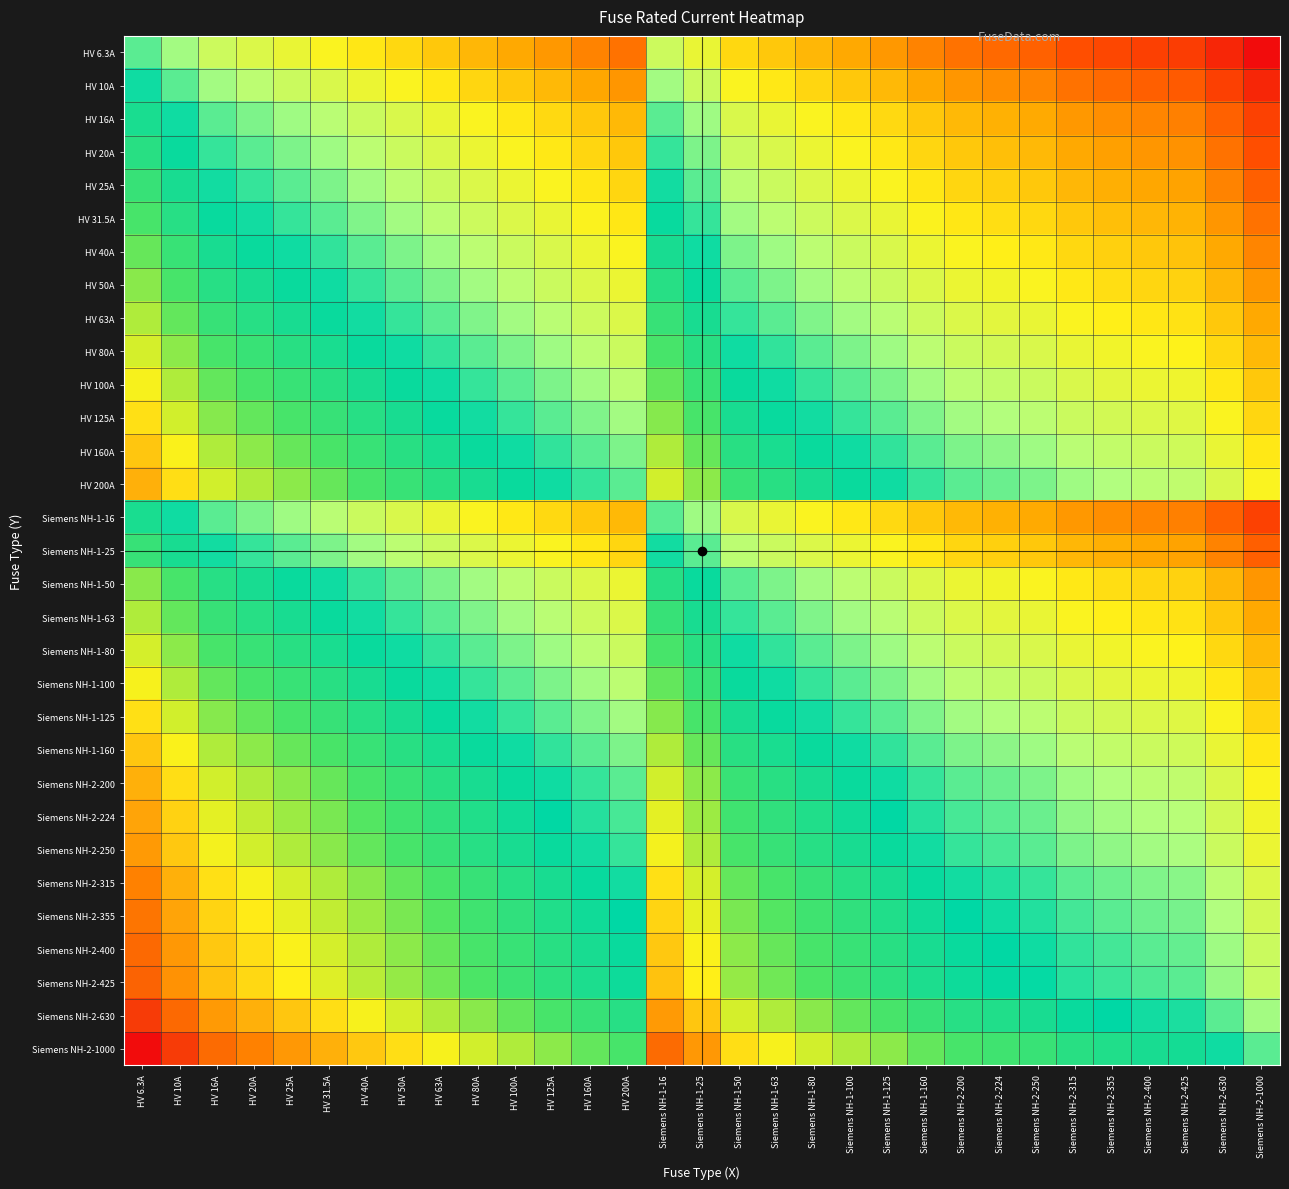

Reading right to left, what are all the values shown in this chart?

HV 6.3A: Siemens NH-2-1000=0.0	Siemens NH-2-630=0.0	Siemens NH-2-425=0.1	Siemens NH-2-400=0.1	Siemens NH-2-355=0.1	Siemens NH-2-315=0.1	Siemens NH-2-250=0.1	Siemens NH-2-224=0.1	Siemens NH-2-200=0.2	Siemens NH-1-160=0.2	Siemens NH-1-125=0.2	Siemens NH-1-100=0.2	Siemens NH-1-80=0.2	Siemens NH-1-63=0.3	Siemens NH-1-50=0.3	Siemens NH-1-25=0.4	Siemens NH-1-16=0.4	HV 200A=0.2	HV 160A=0.2	HV 125A=0.2	HV 100A=0.2	HV 80A=0.2	HV 63A=0.3	HV 50A=0.3	HV 40A=0.3	HV 31.5A=0.3	HV 25A=0.4	HV 20A=0.4	HV 16A=0.4	HV 10A=0.5	HV 6.3A=0.5
HV 10A: Siemens NH-2-1000=0.0	Siemens NH-2-630=0.1	Siemens NH-2-425=0.1	Siemens NH-2-400=0.1	Siemens NH-2-355=0.1	Siemens NH-2-315=0.2	Siemens NH-2-250=0.2	Siemens NH-2-224=0.2	Siemens NH-2-200=0.2	Siemens NH-1-160=0.2	Siemens NH-1-125=0.3	Siemens NH-1-100=0.3	Siemens NH-1-80=0.3	Siemens NH-1-63=0.3	Siemens NH-1-50=0.3	Siemens NH-1-25=0.4	Siemens NH-1-16=0.5	HV 200A=0.2	HV 160A=0.2	HV 125A=0.3	HV 100A=0.3	HV 80A=0.3	HV 63A=0.3	HV 50A=0.3	HV 40A=0.4	HV 31.5A=0.4	HV 25A=0.4	HV 20A=0.4	HV 16A=0.5	HV 10A=0.5	HV 6.3A=0.5
HV 16A: Siemens NH-2-1000=0.1	Siemens NH-2-630=0.1	Siemens NH-2-425=0.2	Siemens NH-2-400=0.2	Siemens NH-2-355=0.2	Siemens NH-2-315=0.2	Siemens NH-2-250=0.2	Siemens NH-2-224=0.2	Siemens NH-2-200=0.3	Siemens NH-1-160=0.3	Siemens NH-1-125=0.3	Siemens NH-1-100=0.3	Siemens NH-1-80=0.3	Siemens NH-1-63=0.4	Siemens NH-1-50=0.4	Siemens NH-1-25=0.5	Siemens NH-1-16=0.5	HV 200A=0.3	HV 160A=0.3	HV 125A=0.3	HV 100A=0.3	HV 80A=0.3	HV 63A=0.4	HV 50A=0.4	HV 40A=0.4	HV 31.5A=0.4	HV 25A=0.5	HV 20A=0.5	HV 16A=0.5	HV 10A=0.5	HV 6.3A=0.6
HV 20A: Siemens NH-2-1000=0.1	Siemens NH-2-630=0.2	Siemens NH-2-425=0.2	Siemens NH-2-400=0.2	Siemens NH-2-355=0.2	Siemens NH-2-315=0.2	Siemens NH-2-250=0.3	Siemens NH-2-224=0.3	Siemens NH-2-200=0.3	Siemens NH-1-160=0.3	Siemens NH-1-125=0.3	Siemens NH-1-100=0.3	Siemens NH-1-80=0.4	Siemens NH-1-63=0.4	Siemens NH-1-50=0.4	Siemens NH-1-25=0.5	Siemens NH-1-16=0.5	HV 200A=0.3	HV 160A=0.3	HV 125A=0.3	HV 100A=0.3	HV 80A=0.4	HV 63A=0.4	HV 50A=0.4	HV 40A=0.4	HV 31.5A=0.5	HV 25A=0.5	HV 20A=0.5	HV 16A=0.5	HV 10A=0.6	HV 6.3A=0.6
HV 25A: Siemens NH-2-1000=0.1	Siemens NH-2-630=0.2	Siemens NH-2-425=0.2	Siemens NH-2-400=0.2	Siemens NH-2-355=0.2	Siemens NH-2-315=0.2	Siemens NH-2-250=0.3	Siemens NH-2-224=0.3	Siemens NH-2-200=0.3	Siemens NH-1-160=0.3	Siemens NH-1-125=0.3	Siemens NH-1-100=0.4	Siemens NH-1-80=0.4	Siemens NH-1-63=0.4	Siemens NH-1-50=0.4	Siemens NH-1-25=0.5	Siemens NH-1-16=0.5	HV 200A=0.3	HV 160A=0.3	HV 125A=0.3	HV 100A=0.4	HV 80A=0.4	HV 63A=0.4	HV 50A=0.4	HV 40A=0.5	HV 31.5A=0.5	HV 25A=0.5	HV 20A=0.5	HV 16A=0.5	HV 10A=0.6	HV 6.3A=0.6
HV 31.5A: Siemens NH-2-1000=0.2	Siemens NH-2-630=0.2	Siemens NH-2-425=0.2	Siemens NH-2-400=0.2	Siemens NH-2-355=0.3	Siemens NH-2-315=0.3	Siemens NH-2-250=0.3	Siemens NH-2-224=0.3	Siemens NH-2-200=0.3	Siemens NH-1-160=0.3	Siemens NH-1-125=0.4	Siemens NH-1-100=0.4	Siemens NH-1-80=0.4	Siemens NH-1-63=0.4	Siemens NH-1-50=0.5	Siemens NH-1-25=0.5	Siemens NH-1-16=0.6	HV 200A=0.3	HV 160A=0.3	HV 125A=0.4	HV 100A=0.4	HV 80A=0.4	HV 63A=0.4	HV 50A=0.5	HV 40A=0.5	HV 31.5A=0.5	HV 25A=0.5	HV 20A=0.5	HV 16A=0.6	HV 10A=0.6	HV 6.3A=0.7
HV 40A: Siemens NH-2-1000=0.2	Siemens NH-2-630=0.2	Siemens NH-2-425=0.3	Siemens NH-2-400=0.3	Siemens NH-2-355=0.3	Siemens NH-2-315=0.3	Siemens NH-2-250=0.3	Siemens NH-2-224=0.3	Siemens NH-2-200=0.3	Siemens NH-1-160=0.4	Siemens NH-1-125=0.4	Siemens NH-1-100=0.4	Siemens NH-1-80=0.4	Siemens NH-1-63=0.5	Siemens NH-1-50=0.5	Siemens NH-1-25=0.5	Siemens NH-1-16=0.6	HV 200A=0.3	HV 160A=0.4	HV 125A=0.4	HV 100A=0.4	HV 80A=0.4	HV 63A=0.5	HV 50A=0.5	HV 40A=0.5	HV 31.5A=0.5	HV 25A=0.5	HV 20A=0.6	HV 16A=0.6	HV 10A=0.6	HV 6.3A=0.7
HV 50A: Siemens NH-2-1000=0.2	Siemens NH-2-630=0.2	Siemens NH-2-425=0.3	Siemens NH-2-400=0.3	Siemens NH-2-355=0.3	Siemens NH-2-315=0.3	Siemens NH-2-250=0.3	Siemens NH-2-224=0.4	Siemens NH-2-200=0.4	Siemens NH-1-160=0.4	Siemens NH-1-125=0.4	Siemens NH-1-100=0.4	Siemens NH-1-80=0.5	Siemens NH-1-63=0.5	Siemens NH-1-50=0.5	Siemens NH-1-25=0.6	Siemens NH-1-16=0.6	HV 200A=0.4	HV 160A=0.4	HV 125A=0.4	HV 100A=0.4	HV 80A=0.5	HV 63A=0.5	HV 50A=0.5	HV 40A=0.5	HV 31.5A=0.5	HV 25A=0.6	HV 20A=0.6	HV 16A=0.6	HV 10A=0.7	HV 6.3A=0.7
HV 63A: Siemens NH-2-1000=0.2	Siemens NH-2-630=0.3	Siemens NH-2-425=0.3	Siemens NH-2-400=0.3	Siemens NH-2-355=0.3	Siemens NH-2-315=0.3	Siemens NH-2-250=0.4	Siemens NH-2-224=0.4	Siemens NH-2-200=0.4	Siemens NH-1-160=0.4	Siemens NH-1-125=0.4	Siemens NH-1-100=0.5	Siemens NH-1-80=0.5	Siemens NH-1-63=0.5	Siemens NH-1-50=0.5	Siemens NH-1-25=0.6	Siemens NH-1-16=0.6	HV 200A=0.4	HV 160A=0.4	HV 125A=0.4	HV 100A=0.5	HV 80A=0.5	HV 63A=0.5	HV 50A=0.5	HV 40A=0.5	HV 31.5A=0.6	HV 25A=0.6	HV 20A=0.6	HV 16A=0.6	HV 10A=0.7	HV 6.3A=0.7
HV 80A: Siemens NH-2-1000=0.3	Siemens NH-2-630=0.3	Siemens NH-2-425=0.3	Siemens NH-2-400=0.3	Siemens NH-2-355=0.4	Siemens NH-2-315=0.4	Siemens NH-2-250=0.4	Siemens NH-2-224=0.4	Siemens NH-2-200=0.4	Siemens NH-1-160=0.4	Siemens NH-1-125=0.5	Siemens NH-1-100=0.5	Siemens NH-1-80=0.5	Siemens NH-1-63=0.5	Siemens NH-1-50=0.5	Siemens NH-1-25=0.6	Siemens NH-1-16=0.7	HV 200A=0.4	HV 160A=0.4	HV 125A=0.5	HV 100A=0.5	HV 80A=0.5	HV 63A=0.5	HV 50A=0.5	HV 40A=0.6	HV 31.5A=0.6	HV 25A=0.6	HV 20A=0.6	HV 16A=0.7	HV 10A=0.7	HV 6.3A=0.8
HV 100A: Siemens NH-2-1000=0.3	Siemens NH-2-630=0.3	Siemens NH-2-425=0.4	Siemens NH-2-400=0.4	Siemens NH-2-355=0.4	Siemens NH-2-315=0.4	Siemens NH-2-250=0.4	Siemens NH-2-224=0.4	Siemens NH-2-200=0.4	Siemens NH-1-160=0.5	Siemens NH-1-125=0.5	Siemens NH-1-100=0.5	Siemens NH-1-80=0.5	Siemens NH-1-63=0.5	Siemens NH-1-50=0.6	Siemens NH-1-25=0.6	Siemens NH-1-16=0.7	HV 200A=0.4	HV 160A=0.5	HV 125A=0.5	HV 100A=0.5	HV 80A=0.5	HV 63A=0.5	HV 50A=0.6	HV 40A=0.6	HV 31.5A=0.6	HV 25A=0.6	HV 20A=0.7	HV 16A=0.7	HV 10A=0.7	HV 6.3A=0.8
HV 125A: Siemens NH-2-1000=0.3	Siemens NH-2-630=0.3	Siemens NH-2-425=0.4	Siemens NH-2-400=0.4	Siemens NH-2-355=0.4	Siemens NH-2-315=0.4	Siemens NH-2-250=0.4	Siemens NH-2-224=0.4	Siemens NH-2-200=0.5	Siemens NH-1-160=0.5	Siemens NH-1-125=0.5	Siemens NH-1-100=0.5	Siemens NH-1-80=0.5	Siemens NH-1-63=0.6	Siemens NH-1-50=0.6	Siemens NH-1-25=0.7	Siemens NH-1-16=0.7	HV 200A=0.5	HV 160A=0.5	HV 125A=0.5	HV 100A=0.5	HV 80A=0.5	HV 63A=0.6	HV 50A=0.6	HV 40A=0.6	HV 31.5A=0.6	HV 25A=0.7	HV 20A=0.7	HV 16A=0.7	HV 10A=0.7	HV 6.3A=0.8
HV 160A: Siemens NH-2-1000=0.3	Siemens NH-2-630=0.4	Siemens NH-2-425=0.4	Siemens NH-2-400=0.4	Siemens NH-2-355=0.4	Siemens NH-2-315=0.4	Siemens NH-2-250=0.5	Siemens NH-2-224=0.5	Siemens NH-2-200=0.5	Siemens NH-1-160=0.5	Siemens NH-1-125=0.5	Siemens NH-1-100=0.5	Siemens NH-1-80=0.6	Siemens NH-1-63=0.6	Siemens NH-1-50=0.6	Siemens NH-1-25=0.7	Siemens NH-1-16=0.7	HV 200A=0.5	HV 160A=0.5	HV 125A=0.5	HV 100A=0.5	HV 80A=0.6	HV 63A=0.6	HV 50A=0.6	HV 40A=0.6	HV 31.5A=0.7	HV 25A=0.7	HV 20A=0.7	HV 16A=0.7	HV 10A=0.8	HV 6.3A=0.8
HV 200A: Siemens NH-2-1000=0.3	Siemens NH-2-630=0.4	Siemens NH-2-425=0.4	Siemens NH-2-400=0.4	Siemens NH-2-355=0.4	Siemens NH-2-315=0.5	Siemens NH-2-250=0.5	Siemens NH-2-224=0.5	Siemens NH-2-200=0.5	Siemens NH-1-160=0.5	Siemens NH-1-125=0.5	Siemens NH-1-100=0.6	Siemens NH-1-80=0.6	Siemens NH-1-63=0.6	Siemens NH-1-50=0.6	Siemens NH-1-25=0.7	Siemens NH-1-16=0.7	HV 200A=0.5	HV 160A=0.5	HV 125A=0.5	HV 100A=0.6	HV 80A=0.6	HV 63A=0.6	HV 50A=0.6	HV 40A=0.7	HV 31.5A=0.7	HV 25A=0.7	HV 20A=0.7	HV 16A=0.7	HV 10A=0.8	HV 6.3A=0.8
Siemens NH-1-16: Siemens NH-2-1000=0.1	Siemens NH-2-630=0.1	Siemens NH-2-425=0.2	Siemens NH-2-400=0.2	Siemens NH-2-355=0.2	Siemens NH-2-315=0.2	Siemens NH-2-250=0.2	Siemens NH-2-224=0.2	Siemens NH-2-200=0.3	Siemens NH-1-160=0.3	Siemens NH-1-125=0.3	Siemens NH-1-100=0.3	Siemens NH-1-80=0.3	Siemens NH-1-63=0.4	Siemens NH-1-50=0.4	Siemens NH-1-25=0.5	Siemens NH-1-16=0.5	HV 200A=0.3	HV 160A=0.3	HV 125A=0.3	HV 100A=0.3	HV 80A=0.3	HV 63A=0.4	HV 50A=0.4	HV 40A=0.4	HV 31.5A=0.4	HV 25A=0.5	HV 20A=0.5	HV 16A=0.5	HV 10A=0.5	HV 6.3A=0.6
Siemens NH-1-25: Siemens NH-2-1000=0.1	Siemens NH-2-630=0.2	Siemens NH-2-425=0.2	Siemens NH-2-400=0.2	Siemens NH-2-355=0.2	Siemens NH-2-315=0.2	Siemens NH-2-250=0.3	Siemens NH-2-224=0.3	Siemens NH-2-200=0.3	Siemens NH-1-160=0.3	Siemens NH-1-125=0.3	Siemens NH-1-100=0.4	Siemens NH-1-80=0.4	Siemens NH-1-63=0.4	Siemens NH-1-50=0.4	Siemens NH-1-25=0.5	Siemens NH-1-16=0.5	HV 200A=0.3	HV 160A=0.3	HV 125A=0.3	HV 100A=0.4	HV 80A=0.4	HV 63A=0.4	HV 50A=0.4	HV 40A=0.5	HV 31.5A=0.5	HV 25A=0.5	HV 20A=0.5	HV 16A=0.5	HV 10A=0.6	HV 6.3A=0.6
Siemens NH-1-50: Siemens NH-2-1000=0.2	Siemens NH-2-630=0.2	Siemens NH-2-425=0.3	Siemens NH-2-400=0.3	Siemens NH-2-355=0.3	Siemens NH-2-315=0.3	Siemens NH-2-250=0.3	Siemens NH-2-224=0.4	Siemens NH-2-200=0.4	Siemens NH-1-160=0.4	Siemens NH-1-125=0.4	Siemens NH-1-100=0.4	Siemens NH-1-80=0.5	Siemens NH-1-63=0.5	Siemens NH-1-50=0.5	Siemens NH-1-25=0.6	Siemens NH-1-16=0.6	HV 200A=0.4	HV 160A=0.4	HV 125A=0.4	HV 100A=0.4	HV 80A=0.5	HV 63A=0.5	HV 50A=0.5	HV 40A=0.5	HV 31.5A=0.5	HV 25A=0.6	HV 20A=0.6	HV 16A=0.6	HV 10A=0.7	HV 6.3A=0.7
Siemens NH-1-63: Siemens NH-2-1000=0.2	Siemens NH-2-630=0.3	Siemens NH-2-425=0.3	Siemens NH-2-400=0.3	Siemens NH-2-355=0.3	Siemens NH-2-315=0.3	Siemens NH-2-250=0.4	Siemens NH-2-224=0.4	Siemens NH-2-200=0.4	Siemens NH-1-160=0.4	Siemens NH-1-125=0.4	Siemens NH-1-100=0.5	Siemens NH-1-80=0.5	Siemens NH-1-63=0.5	Siemens NH-1-50=0.5	Siemens NH-1-25=0.6	Siemens NH-1-16=0.6	HV 200A=0.4	HV 160A=0.4	HV 125A=0.4	HV 100A=0.5	HV 80A=0.5	HV 63A=0.5	HV 50A=0.5	HV 40A=0.5	HV 31.5A=0.6	HV 25A=0.6	HV 20A=0.6	HV 16A=0.6	HV 10A=0.7	HV 6.3A=0.7
Siemens NH-1-80: Siemens NH-2-1000=0.3	Siemens NH-2-630=0.3	Siemens NH-2-425=0.3	Siemens NH-2-400=0.3	Siemens NH-2-355=0.4	Siemens NH-2-315=0.4	Siemens NH-2-250=0.4	Siemens NH-2-224=0.4	Siemens NH-2-200=0.4	Siemens NH-1-160=0.4	Siemens NH-1-125=0.5	Siemens NH-1-100=0.5	Siemens NH-1-80=0.5	Siemens NH-1-63=0.5	Siemens NH-1-50=0.5	Siemens NH-1-25=0.6	Siemens NH-1-16=0.7	HV 200A=0.4	HV 160A=0.4	HV 125A=0.5	HV 100A=0.5	HV 80A=0.5	HV 63A=0.5	HV 50A=0.5	HV 40A=0.6	HV 31.5A=0.6	HV 25A=0.6	HV 20A=0.6	HV 16A=0.7	HV 10A=0.7	HV 6.3A=0.8
Siemens NH-1-100: Siemens NH-2-1000=0.3	Siemens NH-2-630=0.3	Siemens NH-2-425=0.4	Siemens NH-2-400=0.4	Siemens NH-2-355=0.4	Siemens NH-2-315=0.4	Siemens NH-2-250=0.4	Siemens NH-2-224=0.4	Siemens NH-2-200=0.4	Siemens NH-1-160=0.5	Siemens NH-1-125=0.5	Siemens NH-1-100=0.5	Siemens NH-1-80=0.5	Siemens NH-1-63=0.5	Siemens NH-1-50=0.6	Siemens NH-1-25=0.6	Siemens NH-1-16=0.7	HV 200A=0.4	HV 160A=0.5	HV 125A=0.5	HV 100A=0.5	HV 80A=0.5	HV 63A=0.5	HV 50A=0.6	HV 40A=0.6	HV 31.5A=0.6	HV 25A=0.6	HV 20A=0.7	HV 16A=0.7	HV 10A=0.7	HV 6.3A=0.8
Siemens NH-1-125: Siemens NH-2-1000=0.3	Siemens NH-2-630=0.3	Siemens NH-2-425=0.4	Siemens NH-2-400=0.4	Siemens NH-2-355=0.4	Siemens NH-2-315=0.4	Siemens NH-2-250=0.4	Siemens NH-2-224=0.4	Siemens NH-2-200=0.5	Siemens NH-1-160=0.5	Siemens NH-1-125=0.5	Siemens NH-1-100=0.5	Siemens NH-1-80=0.5	Siemens NH-1-63=0.6	Siemens NH-1-50=0.6	Siemens NH-1-25=0.7	Siemens NH-1-16=0.7	HV 200A=0.5	HV 160A=0.5	HV 125A=0.5	HV 100A=0.5	HV 80A=0.5	HV 63A=0.6	HV 50A=0.6	HV 40A=0.6	HV 31.5A=0.6	HV 25A=0.7	HV 20A=0.7	HV 16A=0.7	HV 10A=0.7	HV 6.3A=0.8
Siemens NH-1-160: Siemens NH-2-1000=0.3	Siemens NH-2-630=0.4	Siemens NH-2-425=0.4	Siemens NH-2-400=0.4	Siemens NH-2-355=0.4	Siemens NH-2-315=0.4	Siemens NH-2-250=0.5	Siemens NH-2-224=0.5	Siemens NH-2-200=0.5	Siemens NH-1-160=0.5	Siemens NH-1-125=0.5	Siemens NH-1-100=0.5	Siemens NH-1-80=0.6	Siemens NH-1-63=0.6	Siemens NH-1-50=0.6	Siemens NH-1-25=0.7	Siemens NH-1-16=0.7	HV 200A=0.5	HV 160A=0.5	HV 125A=0.5	HV 100A=0.5	HV 80A=0.6	HV 63A=0.6	HV 50A=0.6	HV 40A=0.6	HV 31.5A=0.7	HV 25A=0.7	HV 20A=0.7	HV 16A=0.7	HV 10A=0.8	HV 6.3A=0.8
Siemens NH-2-200: Siemens NH-2-1000=0.3	Siemens NH-2-630=0.4	Siemens NH-2-425=0.4	Siemens NH-2-400=0.4	Siemens NH-2-355=0.4	Siemens NH-2-315=0.5	Siemens NH-2-250=0.5	Siemens NH-2-224=0.5	Siemens NH-2-200=0.5	Siemens NH-1-160=0.5	Siemens NH-1-125=0.5	Siemens NH-1-100=0.6	Siemens NH-1-80=0.6	Siemens NH-1-63=0.6	Siemens NH-1-50=0.6	Siemens NH-1-25=0.7	Siemens NH-1-16=0.7	HV 200A=0.5	HV 160A=0.5	HV 125A=0.5	HV 100A=0.6	HV 80A=0.6	HV 63A=0.6	HV 50A=0.6	HV 40A=0.7	HV 31.5A=0.7	HV 25A=0.7	HV 20A=0.7	HV 16A=0.7	HV 10A=0.8	HV 6.3A=0.8
Siemens NH-2-224: Siemens NH-2-1000=0.4	Siemens NH-2-630=0.4	Siemens NH-2-425=0.4	Siemens NH-2-400=0.4	Siemens NH-2-355=0.5	Siemens NH-2-315=0.5	Siemens NH-2-250=0.5	Siemens NH-2-224=0.5	Siemens NH-2-200=0.5	Siemens NH-1-160=0.5	Siemens NH-1-125=0.6	Siemens NH-1-100=0.6	Siemens NH-1-80=0.6	Siemens NH-1-63=0.6	Siemens NH-1-50=0.6	Siemens NH-1-25=0.7	Siemens NH-1-16=0.8	HV 200A=0.5	HV 160A=0.5	HV 125A=0.6	HV 100A=0.6	HV 80A=0.6	HV 63A=0.6	HV 50A=0.6	HV 40A=0.7	HV 31.5A=0.7	HV 25A=0.7	HV 20A=0.7	HV 16A=0.8	HV 10A=0.8	HV 6.3A=0.9
Siemens NH-2-250: Siemens NH-2-1000=0.4	Siemens NH-2-630=0.4	Siemens NH-2-425=0.4	Siemens NH-2-400=0.5	Siemens NH-2-355=0.5	Siemens NH-2-315=0.5	Siemens NH-2-250=0.5	Siemens NH-2-224=0.5	Siemens NH-2-200=0.5	Siemens NH-1-160=0.5	Siemens NH-1-125=0.6	Siemens NH-1-100=0.6	Siemens NH-1-80=0.6	Siemens NH-1-63=0.6	Siemens NH-1-50=0.7	Siemens NH-1-25=0.7	Siemens NH-1-16=0.8	HV 200A=0.5	HV 160A=0.5	HV 125A=0.6	HV 100A=0.6	HV 80A=0.6	HV 63A=0.6	HV 50A=0.7	HV 40A=0.7	HV 31.5A=0.7	HV 25A=0.7	HV 20A=0.7	HV 16A=0.8	HV 10A=0.8	HV 6.3A=0.9
Siemens NH-2-315: Siemens NH-2-1000=0.4	Siemens NH-2-630=0.4	Siemens NH-2-425=0.5	Siemens NH-2-400=0.5	Siemens NH-2-355=0.5	Siemens NH-2-315=0.5	Siemens NH-2-250=0.5	Siemens NH-2-224=0.5	Siemens NH-2-200=0.5	Siemens NH-1-160=0.6	Siemens NH-1-125=0.6	Siemens NH-1-100=0.6	Siemens NH-1-80=0.6	Siemens NH-1-63=0.7	Siemens NH-1-50=0.7	Siemens NH-1-25=0.8	Siemens NH-1-16=0.8	HV 200A=0.5	HV 160A=0.6	HV 125A=0.6	HV 100A=0.6	HV 80A=0.6	HV 63A=0.7	HV 50A=0.7	HV 40A=0.7	HV 31.5A=0.7	HV 25A=0.8	HV 20A=0.8	HV 16A=0.8	HV 10A=0.8	HV 6.3A=0.9
Siemens NH-2-355: Siemens NH-2-1000=0.4	Siemens NH-2-630=0.4	Siemens NH-2-425=0.5	Siemens NH-2-400=0.5	Siemens NH-2-355=0.5	Siemens NH-2-315=0.5	Siemens NH-2-250=0.5	Siemens NH-2-224=0.5	Siemens NH-2-200=0.6	Siemens NH-1-160=0.6	Siemens NH-1-125=0.6	Siemens NH-1-100=0.6	Siemens NH-1-80=0.6	Siemens NH-1-63=0.7	Siemens NH-1-50=0.7	Siemens NH-1-25=0.8	Siemens NH-1-16=0.8	HV 200A=0.6	HV 160A=0.6	HV 125A=0.6	HV 100A=0.6	HV 80A=0.6	HV 63A=0.7	HV 50A=0.7	HV 40A=0.7	HV 31.5A=0.7	HV 25A=0.8	HV 20A=0.8	HV 16A=0.8	HV 10A=0.9	HV 6.3A=0.9
Siemens NH-2-400: Siemens NH-2-1000=0.4	Siemens NH-2-630=0.5	Siemens NH-2-425=0.5	Siemens NH-2-400=0.5	Siemens NH-2-355=0.5	Siemens NH-2-315=0.5	Siemens NH-2-250=0.5	Siemens NH-2-224=0.6	Siemens NH-2-200=0.6	Siemens NH-1-160=0.6	Siemens NH-1-125=0.6	Siemens NH-1-100=0.6	Siemens NH-1-80=0.7	Siemens NH-1-63=0.7	Siemens NH-1-50=0.7	Siemens NH-1-25=0.8	Siemens NH-1-16=0.8	HV 200A=0.6	HV 160A=0.6	HV 125A=0.6	HV 100A=0.6	HV 80A=0.7	HV 63A=0.7	HV 50A=0.7	HV 40A=0.7	HV 31.5A=0.8	HV 25A=0.8	HV 20A=0.8	HV 16A=0.8	HV 10A=0.9	HV 6.3A=0.9
Siemens NH-2-425: Siemens NH-2-1000=0.4	Siemens NH-2-630=0.5	Siemens NH-2-425=0.5	Siemens NH-2-400=0.5	Siemens NH-2-355=0.5	Siemens NH-2-315=0.5	Siemens NH-2-250=0.6	Siemens NH-2-224=0.6	Siemens NH-2-200=0.6	Siemens NH-1-160=0.6	Siemens NH-1-125=0.6	Siemens NH-1-100=0.6	Siemens NH-1-80=0.7	Siemens NH-1-63=0.7	Siemens NH-1-50=0.7	Siemens NH-1-25=0.8	Siemens NH-1-16=0.8	HV 200A=0.6	HV 160A=0.6	HV 125A=0.6	HV 100A=0.6	HV 80A=0.7	HV 63A=0.7	HV 50A=0.7	HV 40A=0.7	HV 31.5A=0.8	HV 25A=0.8	HV 20A=0.8	HV 16A=0.8	HV 10A=0.9	HV 6.3A=0.9
Siemens NH-2-630: Siemens NH-2-1000=0.5	Siemens NH-2-630=0.5	Siemens NH-2-425=0.5	Siemens NH-2-400=0.5	Siemens NH-2-355=0.6	Siemens NH-2-315=0.6	Siemens NH-2-250=0.6	Siemens NH-2-224=0.6	Siemens NH-2-200=0.6	Siemens NH-1-160=0.6	Siemens NH-1-125=0.7	Siemens NH-1-100=0.7	Siemens NH-1-80=0.7	Siemens NH-1-63=0.7	Siemens NH-1-50=0.8	Siemens NH-1-25=0.8	Siemens NH-1-16=0.9	HV 200A=0.6	HV 160A=0.6	HV 125A=0.7	HV 100A=0.7	HV 80A=0.7	HV 63A=0.7	HV 50A=0.8	HV 40A=0.8	HV 31.5A=0.8	HV 25A=0.8	HV 20A=0.8	HV 16A=0.9	HV 10A=0.9	HV 6.3A=1.0
Siemens NH-2-1000: Siemens NH-2-1000=0.5	Siemens NH-2-630=0.5	Siemens NH-2-425=0.6	Siemens NH-2-400=0.6	Siemens NH-2-355=0.6	Siemens NH-2-315=0.6	Siemens NH-2-250=0.6	Siemens NH-2-224=0.6	Siemens NH-2-200=0.7	Siemens NH-1-160=0.7	Siemens NH-1-125=0.7	Siemens NH-1-100=0.7	Siemens NH-1-80=0.7	Siemens NH-1-63=0.8	Siemens NH-1-50=0.8	Siemens NH-1-25=0.9	Siemens NH-1-16=0.9	HV 200A=0.7	HV 160A=0.7	HV 125A=0.7	HV 100A=0.7	HV 80A=0.7	HV 63A=0.8	HV 50A=0.8	HV 40A=0.8	HV 31.5A=0.8	HV 25A=0.9	HV 20A=0.9	HV 16A=0.9	HV 10A=1.0	HV 6.3A=1.0